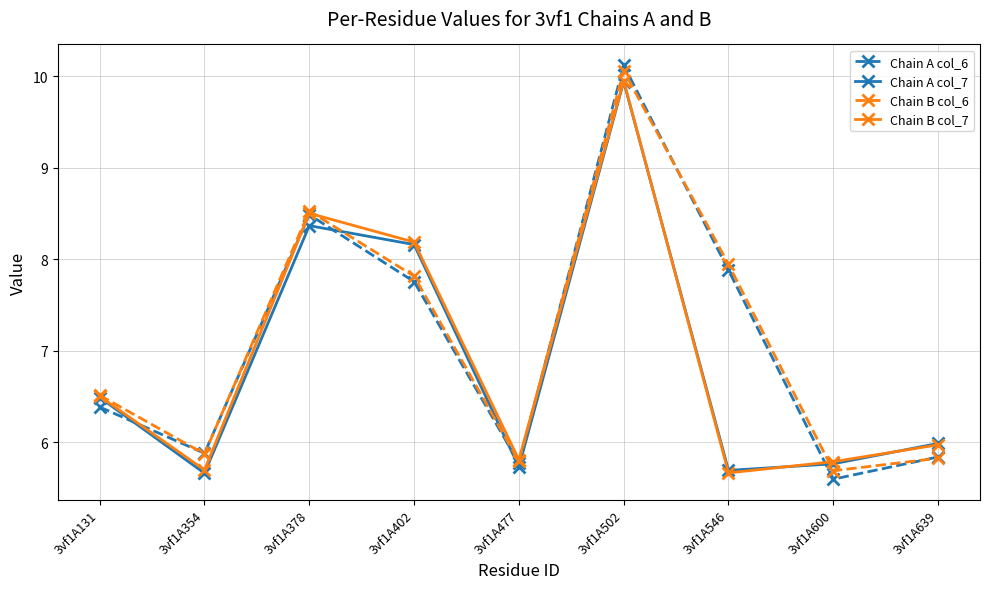

Reading right to left, what are all the values shown in this chart?

Chain A col_6: 3vf1A639=5.8	3vf1A600=5.6	3vf1A546=7.9	3vf1A502=10.1	3vf1A477=5.8	3vf1A402=7.8	3vf1A378=8.5	3vf1A354=5.9	3vf1A131=6.4
Chain A col_7: 3vf1A639=6.0	3vf1A600=5.8	3vf1A546=5.7	3vf1A502=9.9	3vf1A477=5.7	3vf1A402=8.2	3vf1A378=8.4	3vf1A354=5.7	3vf1A131=6.5
Chain B col_6: 3vf1A639=5.8	3vf1A600=5.7	3vf1A546=7.9	3vf1A502=10.1	3vf1A477=5.8	3vf1A402=7.8	3vf1A378=8.5	3vf1A354=5.9	3vf1A131=6.5
Chain B col_7: 3vf1A639=6.0	3vf1A600=5.8	3vf1A546=5.7	3vf1A502=10.0	3vf1A477=5.8	3vf1A402=8.2	3vf1A378=8.5	3vf1A354=5.7	3vf1A131=6.5